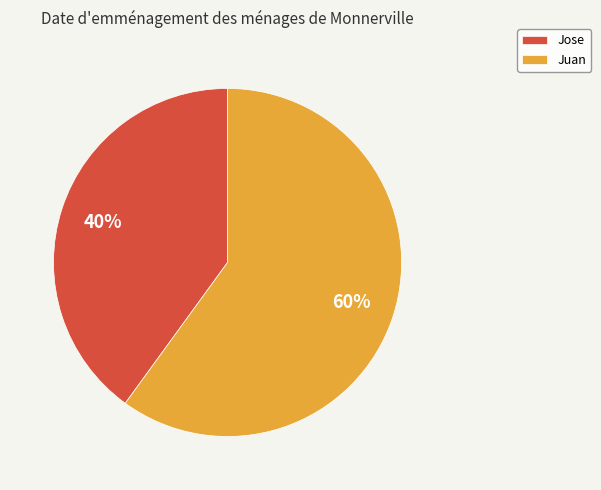

The Juan slice represents 49% of the pie. True or false?

False